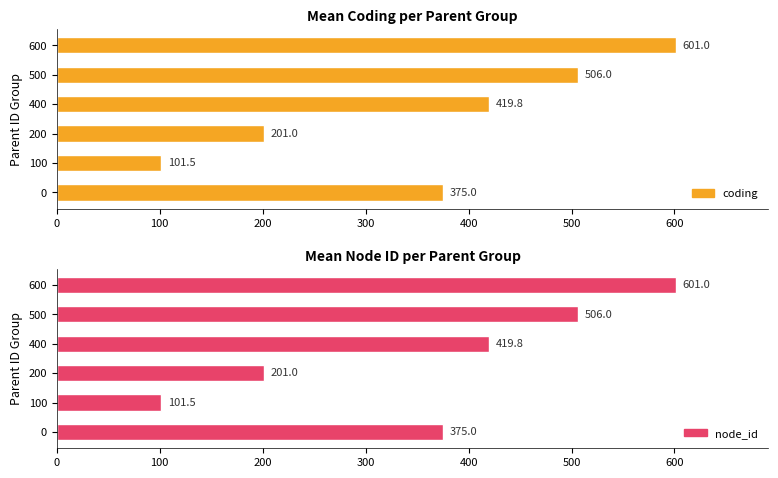

What is the greatest value displayed?

601.0